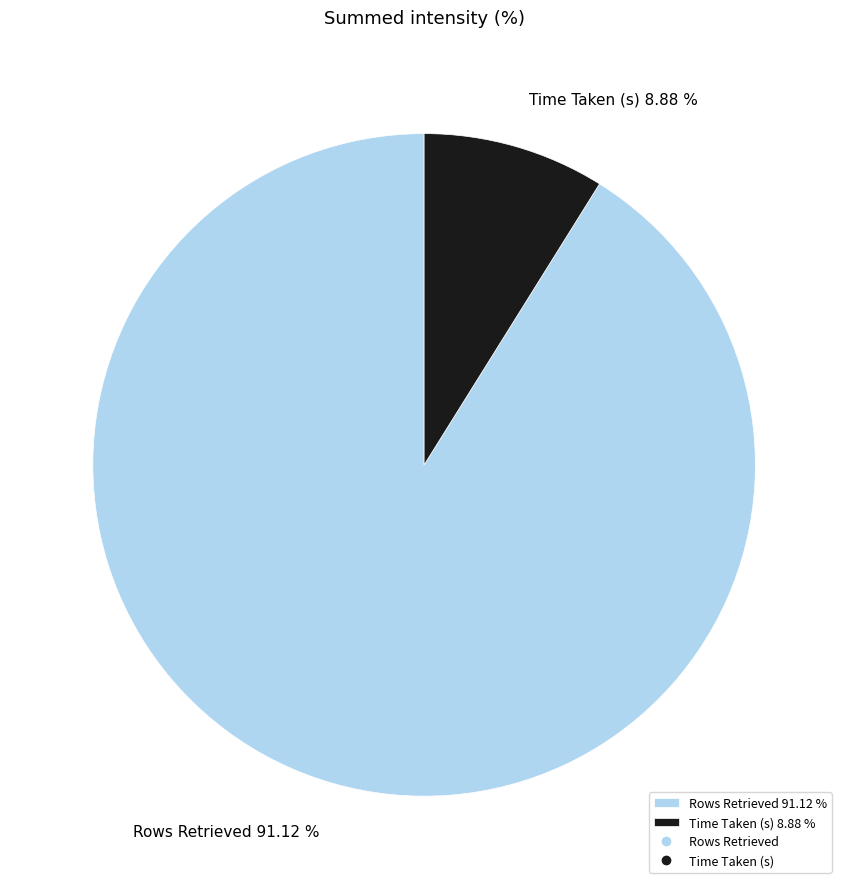

Do Time Taken (s) and Rows Retrieved together represent more than half of the pie?

Yes